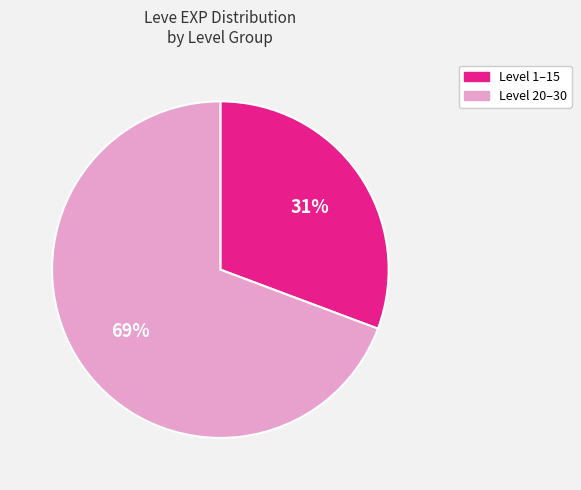

Count the number of slices in the pie.

2